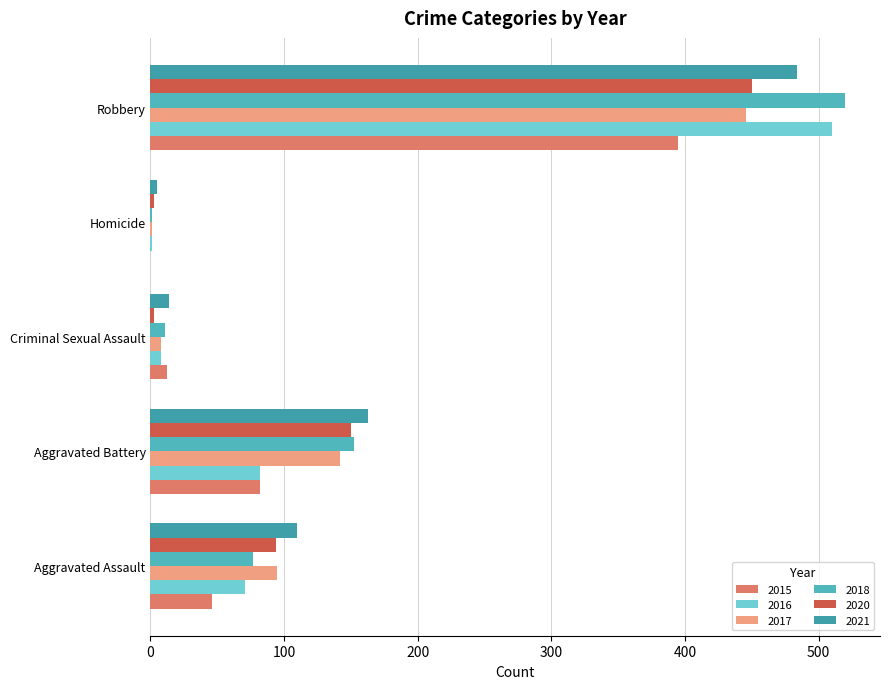

At which label does 2016 reach its peak?

Robbery